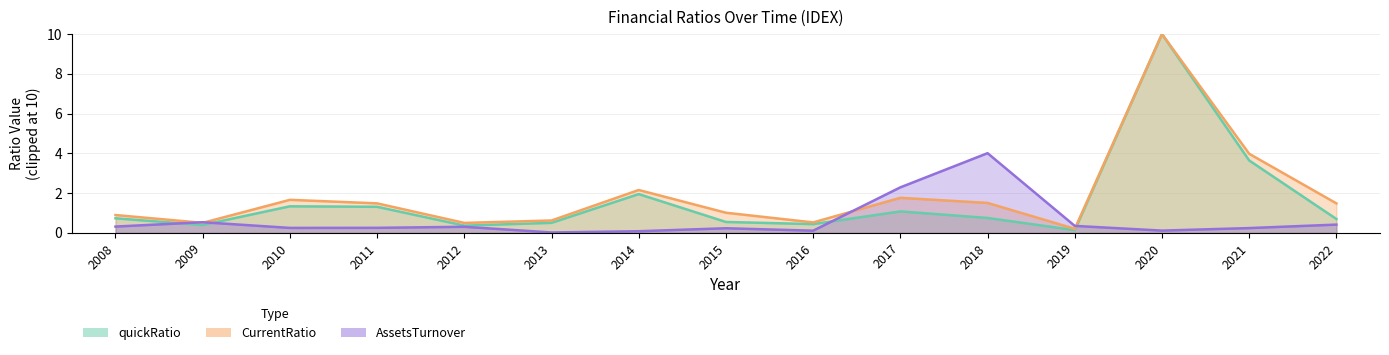

How many interior local valleys does the quickRatio series have?

4